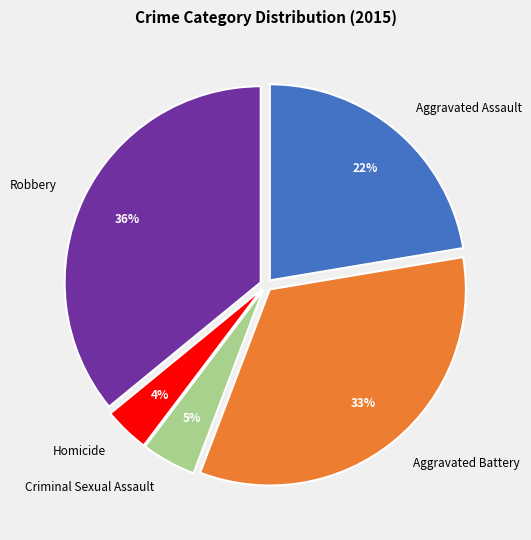

Which category has the biggest portion of the pie?

Robbery